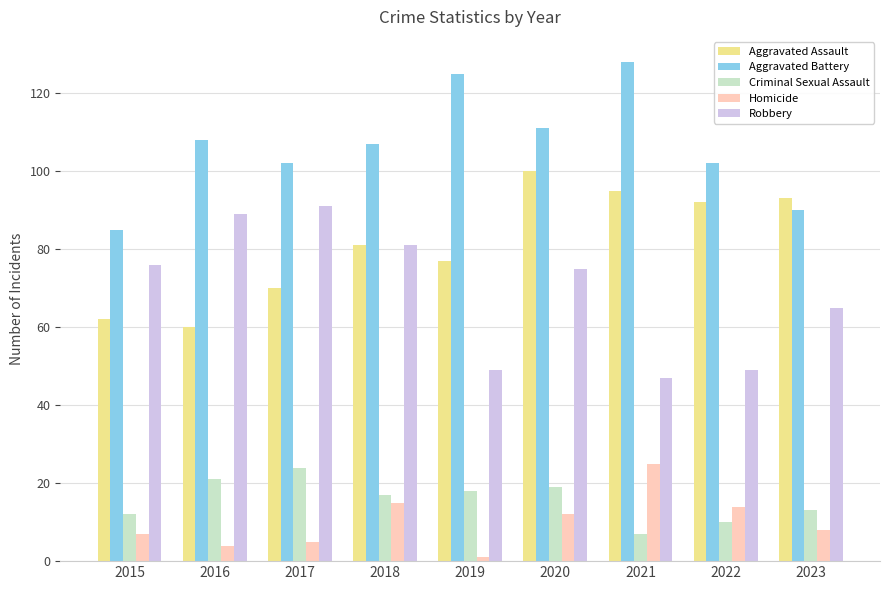

Is it true that Aggravated Battery equals 107 at 2018?

True